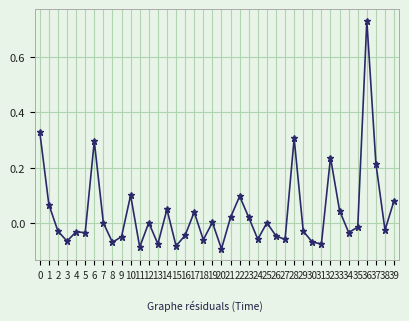

At which category does the chart reach its peak across all series?

36